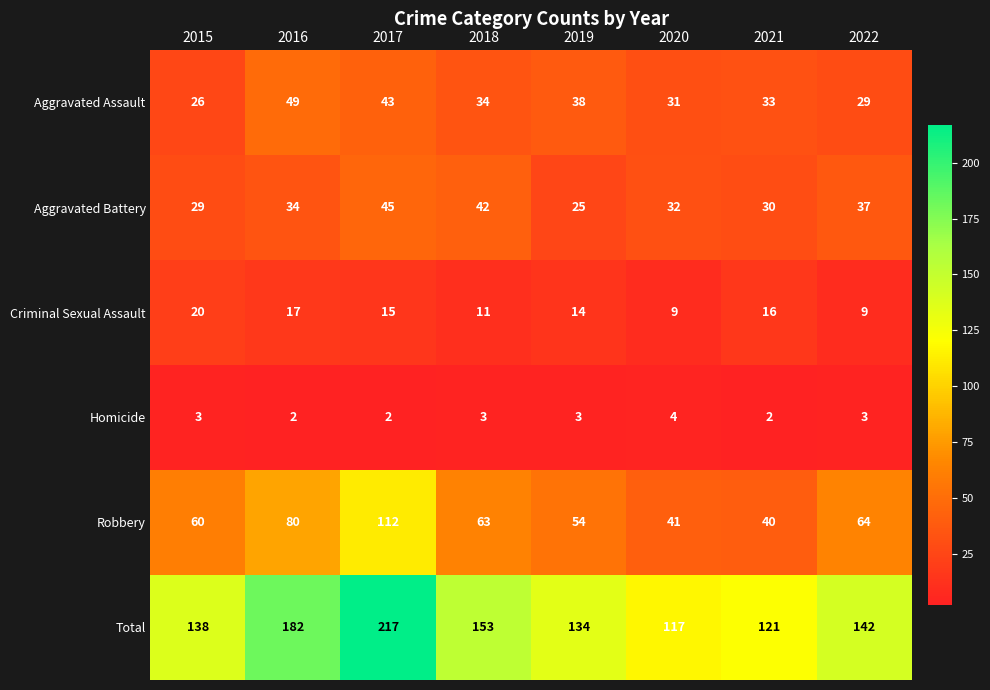

How many categories are shown in the chart?

8